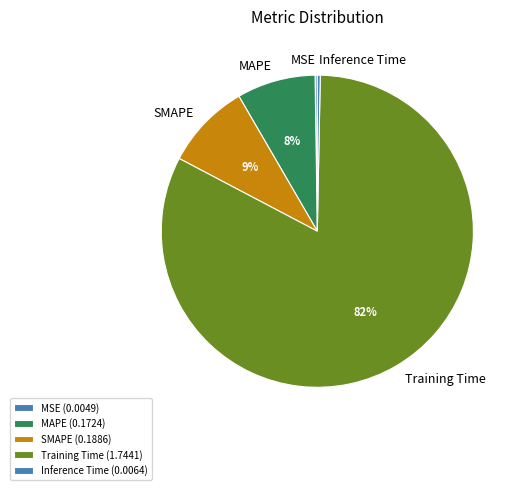

To the nearest percent, what is the difference between the Inference Time and SMAPE slice percentages?

9%